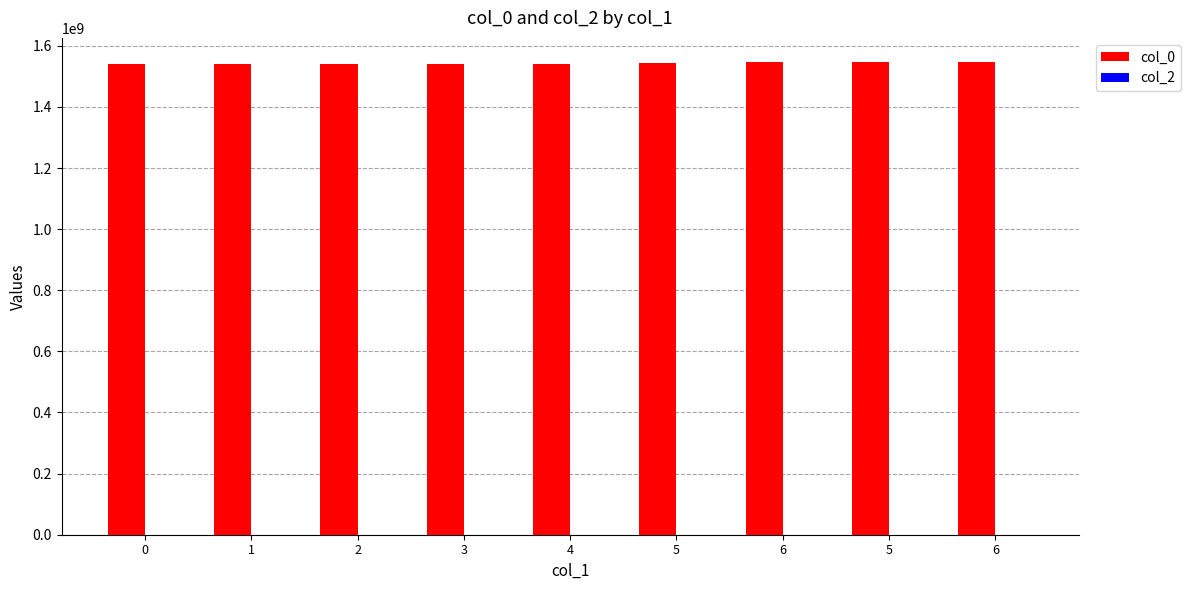

Reading left to right, what are all the values shown in this chart?

col_0: 1539382137	1541599303	1541601204	1541613696	1541793715	1543546939	1547787704	1548172909	1548446511
col_2: 0	0	0	0	0	0	0	0	0